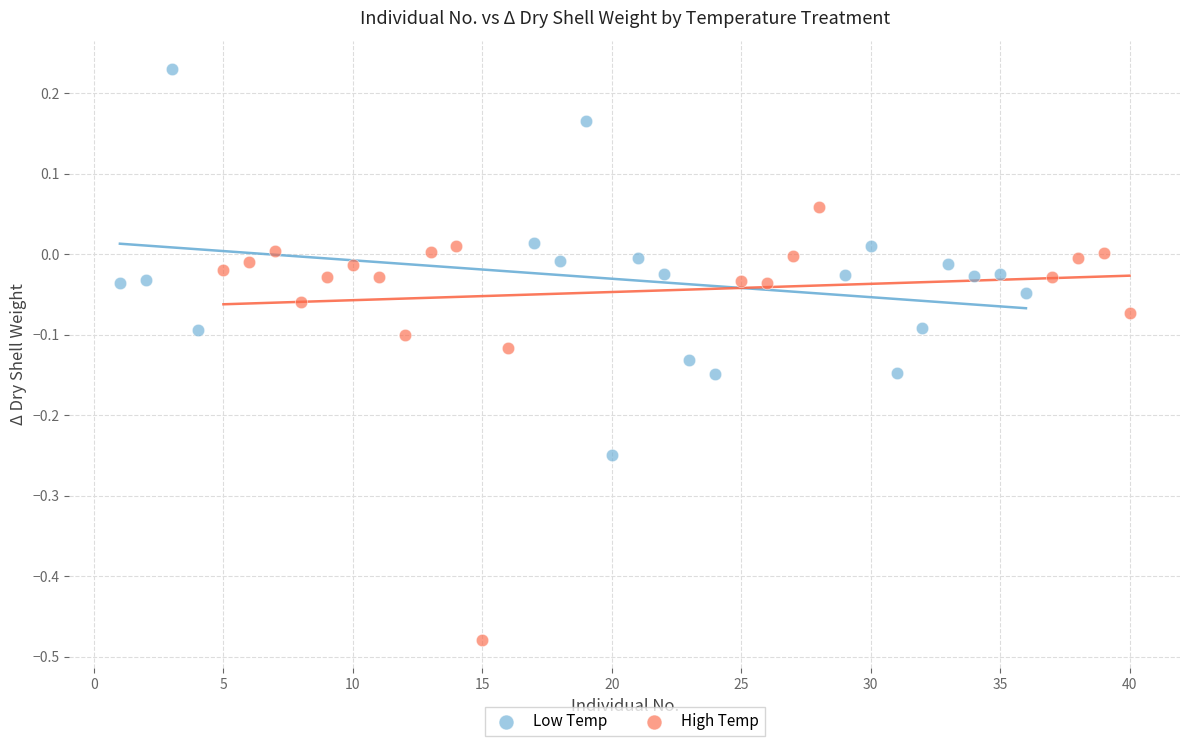

Which series contains the highest Y value?

Low Temp